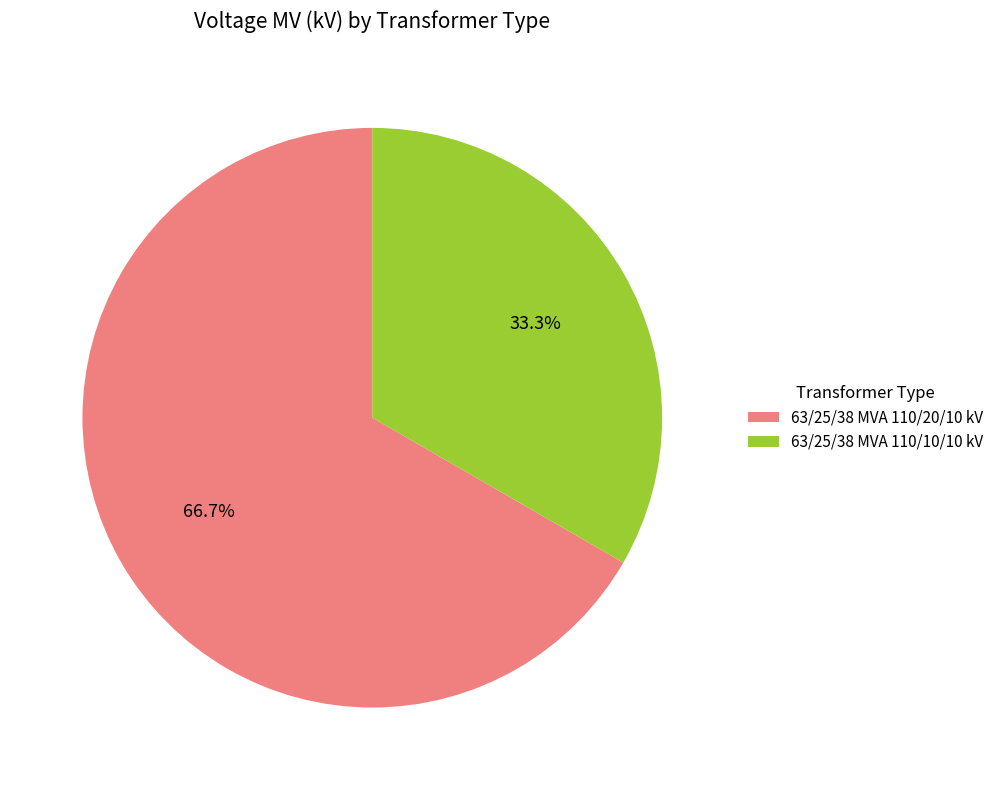

Count the number of slices in the pie.

2